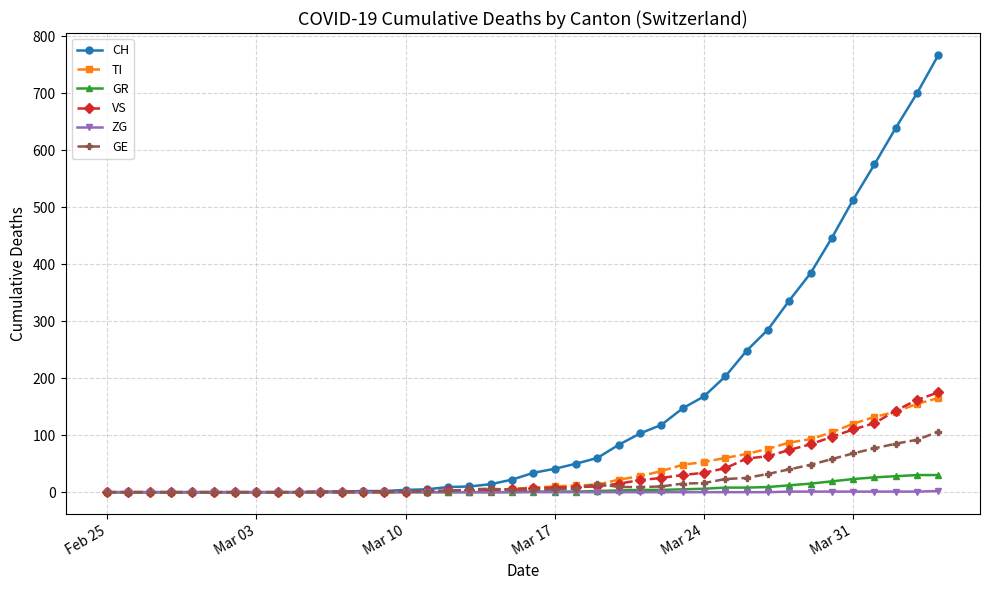

Which series has the largest range (max minus min)?

CH